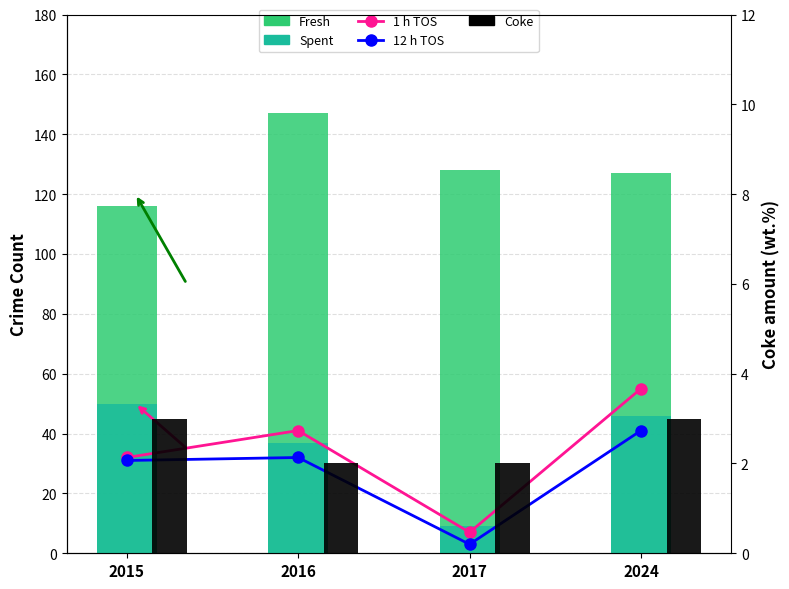

What is the difference between the highest and lowest values at 2016?

145